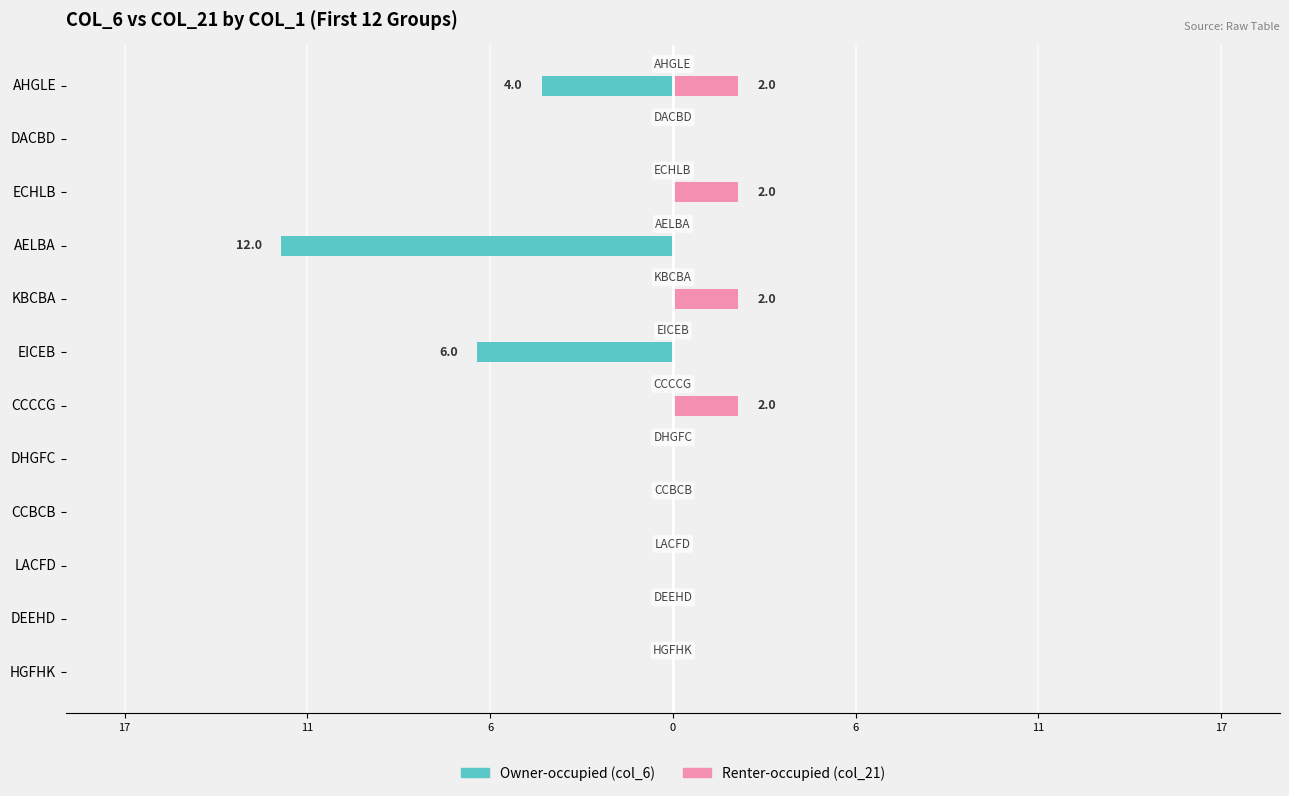

Is the value of Renter-occupied at EICEB greater than the value of Owner-occupied at LACFD?

No